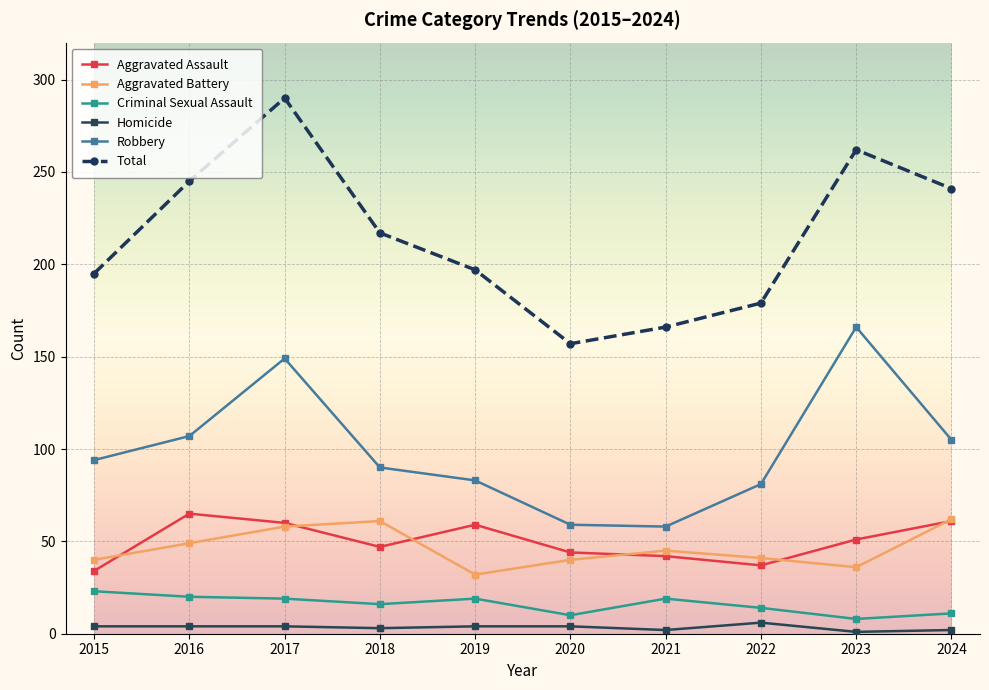

What is the difference between the highest and lowest values at 2015?

191